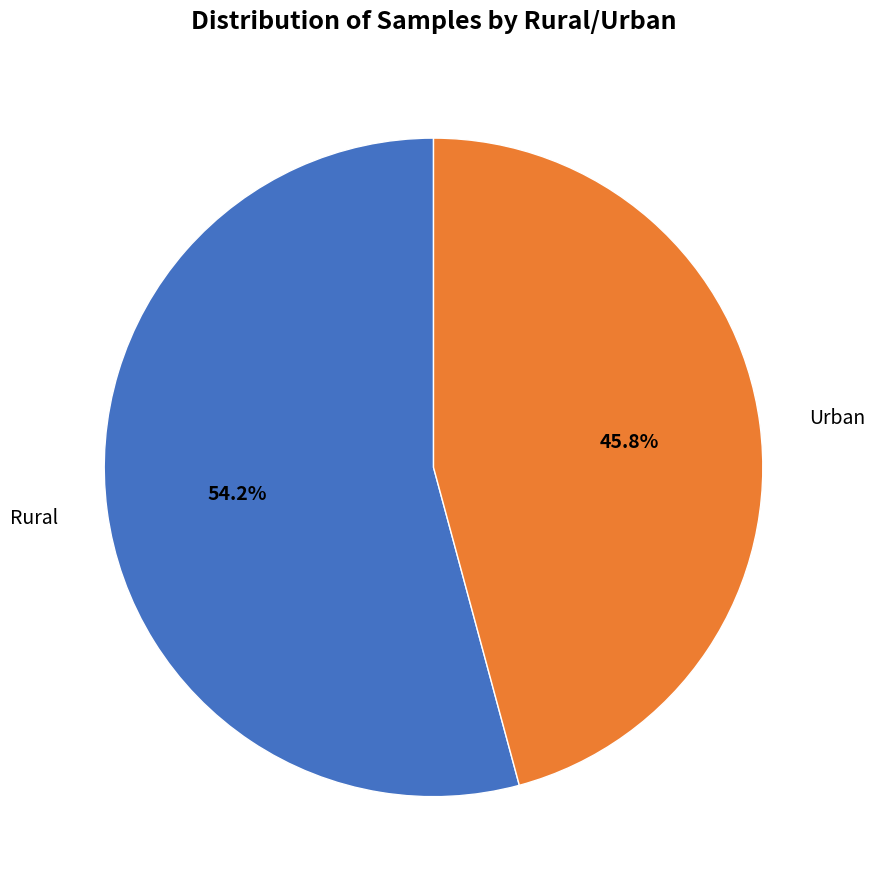

What is the largest slice in the pie chart?

Rural